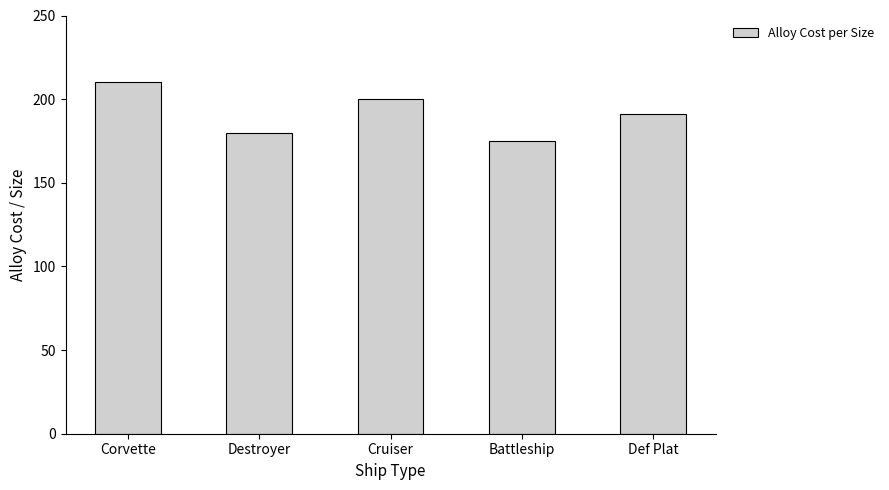

The value at Corvette is 331.5. True or false?

False